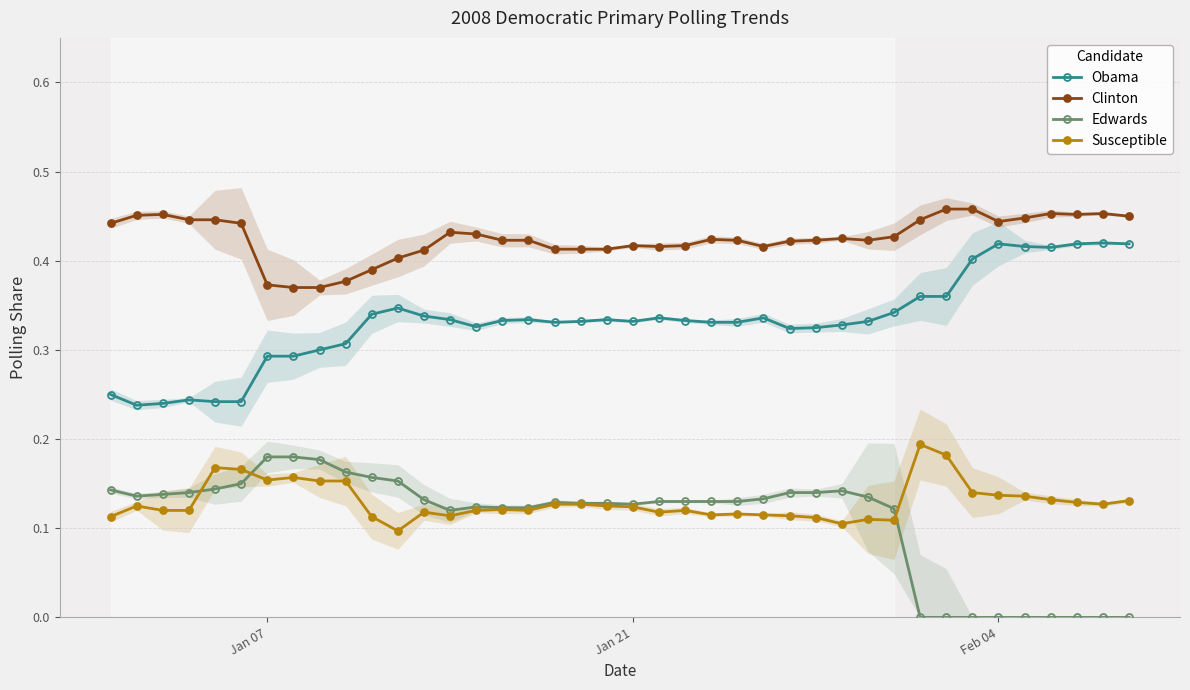

What is the greatest value displayed?

0.5